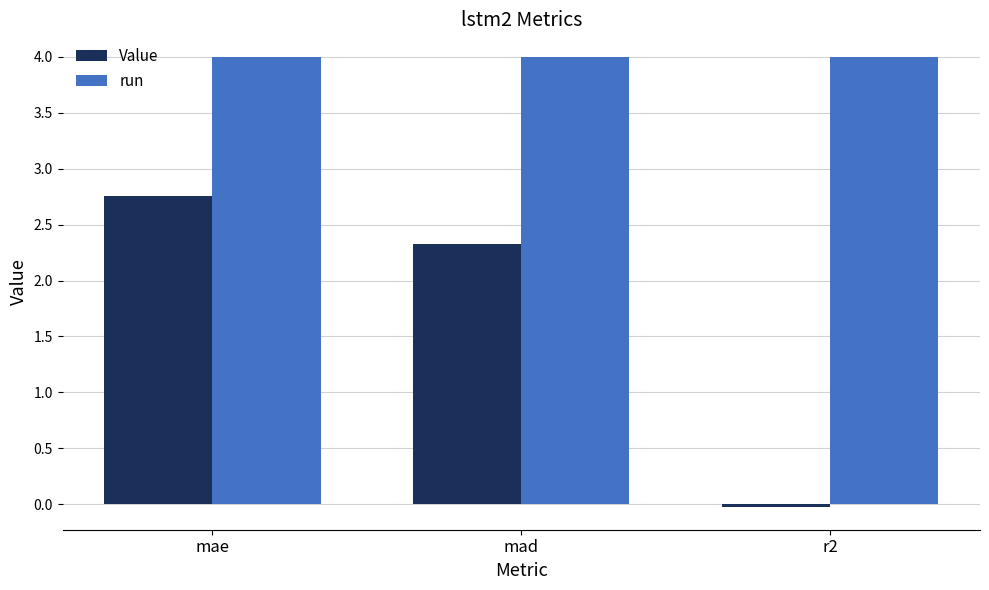

What is the sum of the Value values at r2 and mae?

2.7